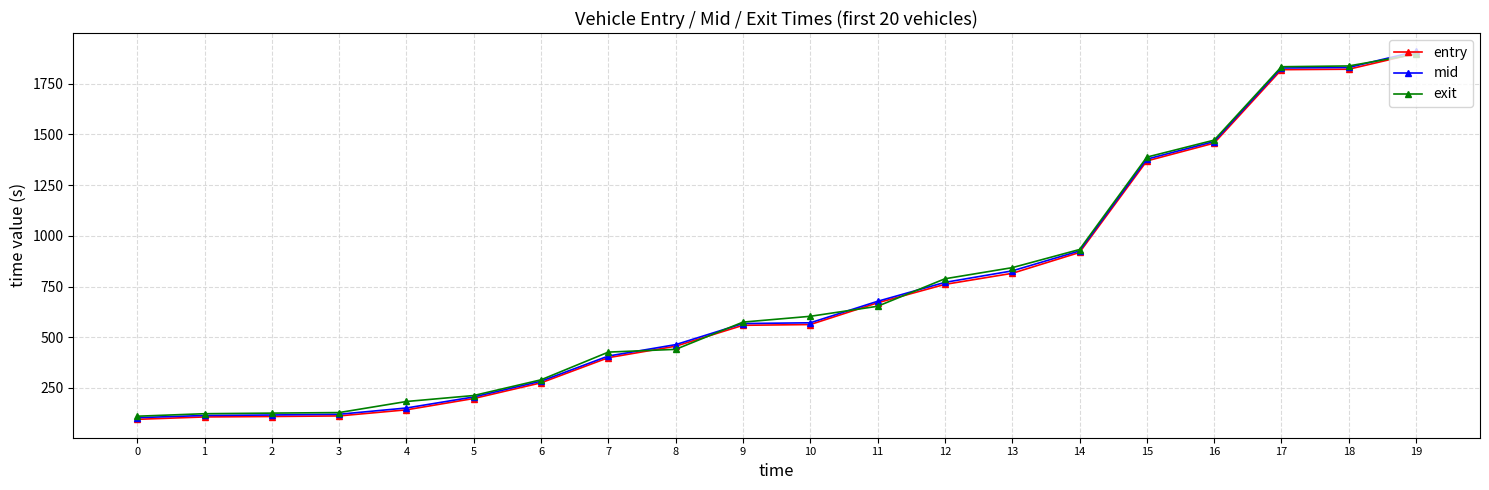

What are all the series names shown in the legend?

entry, mid, exit